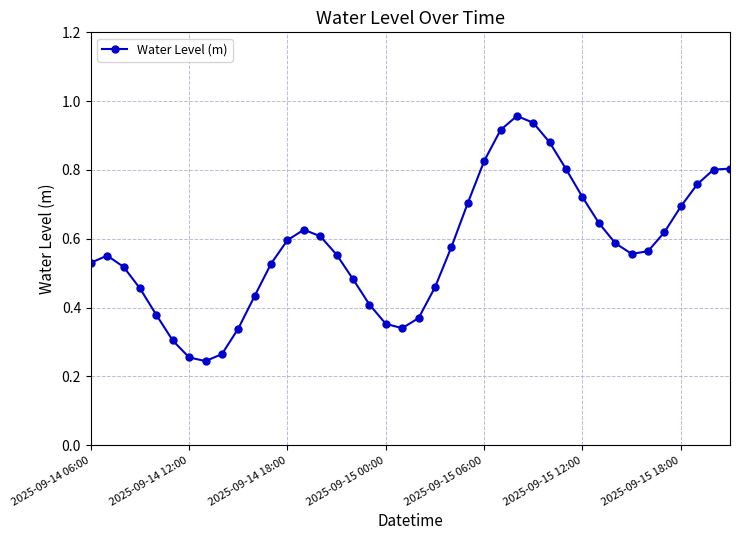

True or false: there are more than 1 points higher than both neighbors.

True